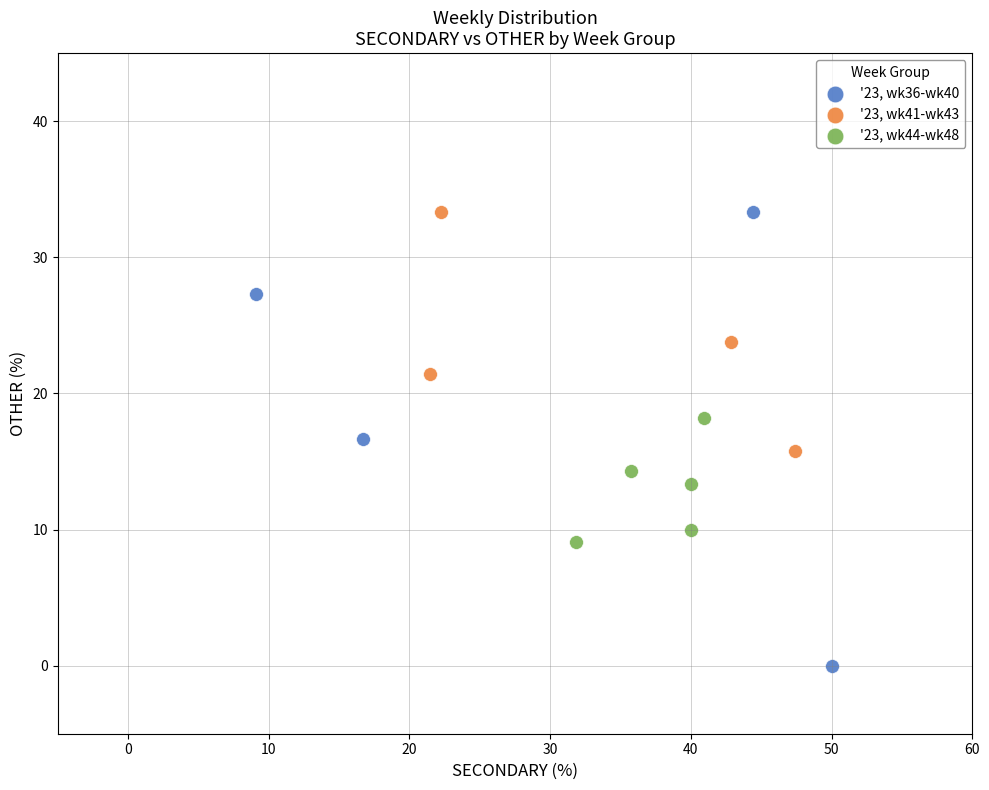

What are all the series names shown in the legend?

'23, wk36-wk40, '23, wk41-wk43, '23, wk44-wk48